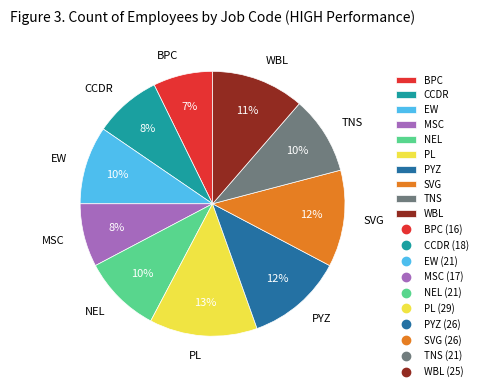

To the nearest percent, what percentage of the pie is CCDR?

8%